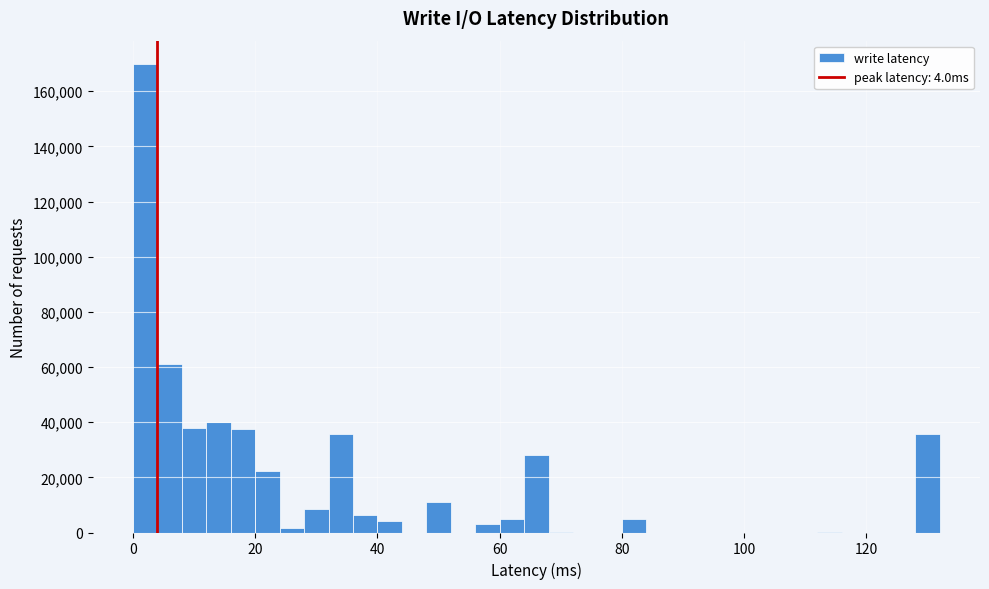

Around what value on the x-axis is the tallest bar? Give the approximate position of its centre, as read against the axis.

2